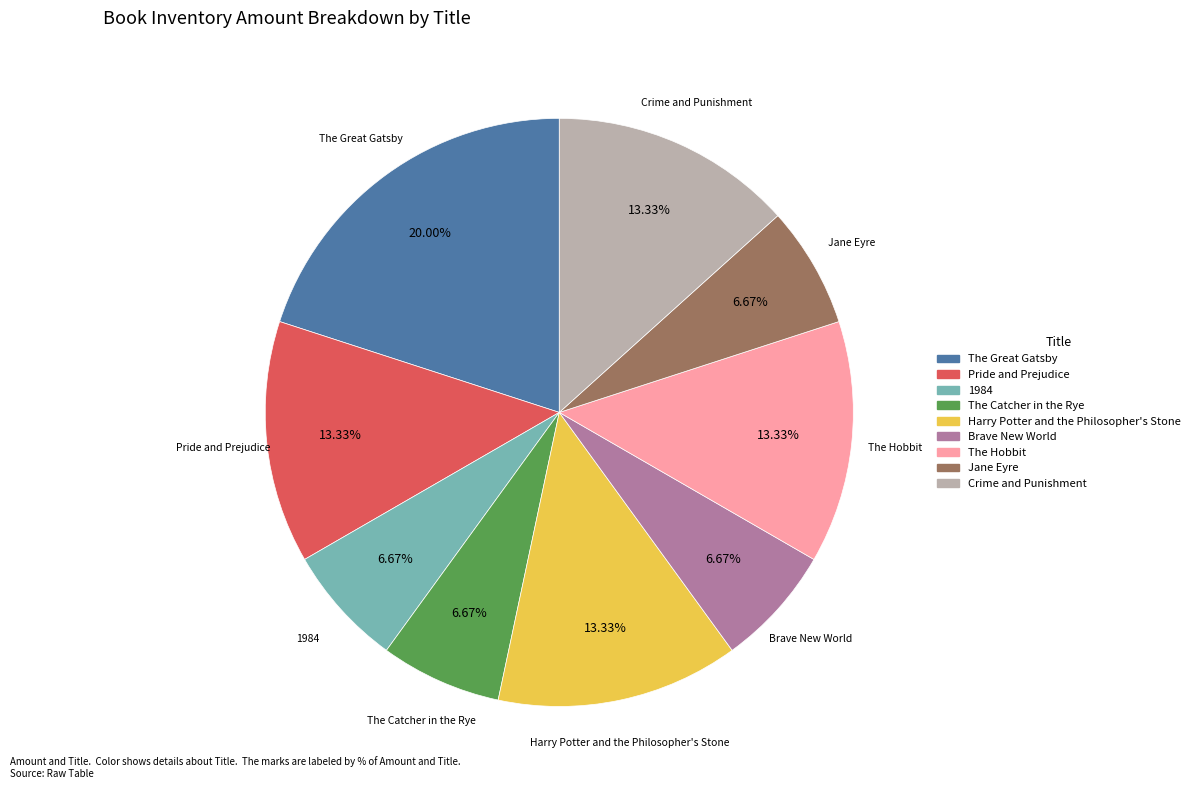

Is there a majority slice in this chart?

No